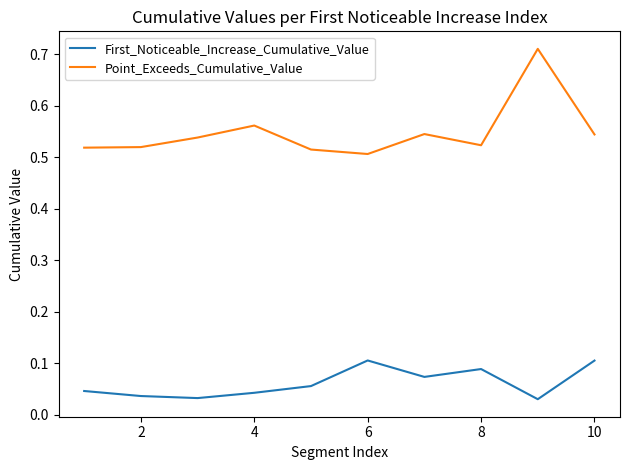

List the series in order of their peak value, lowest first.

First_Noticeable_Increase_Cumulative_Value, Point_Exceeds_Cumulative_Value